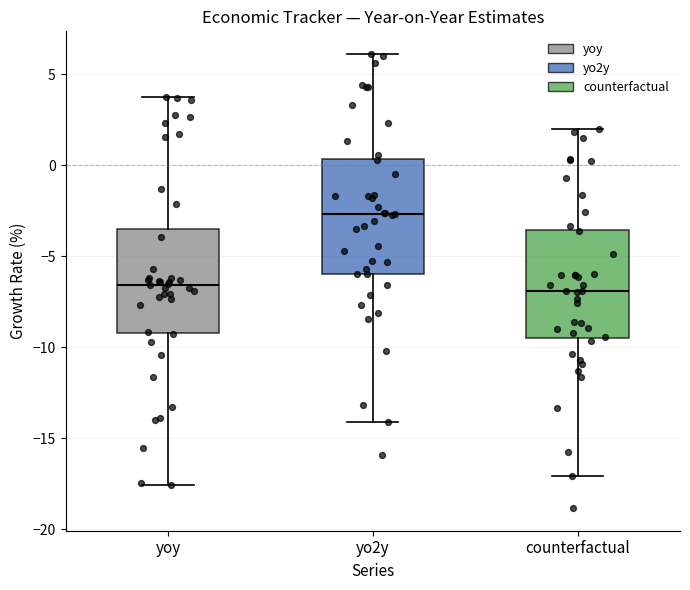

Reading left to right, transcribe this box plot: for each box, give where its median line is, the range the box spans, and where its two whiskers end, as read against the y-axis. The values are not printed on the chart, so give them approximately, as read against the axis.

yoy: median -6.5, box -9.0 to -3.5, whiskers -17.5 to 3.5
yo2y: median -2.5, box -6.0 to 0.5, whiskers -14.0 to 6.0
counterfactual: median -7.0, box -9.5 to -3.5, whiskers -17.0 to 2.0